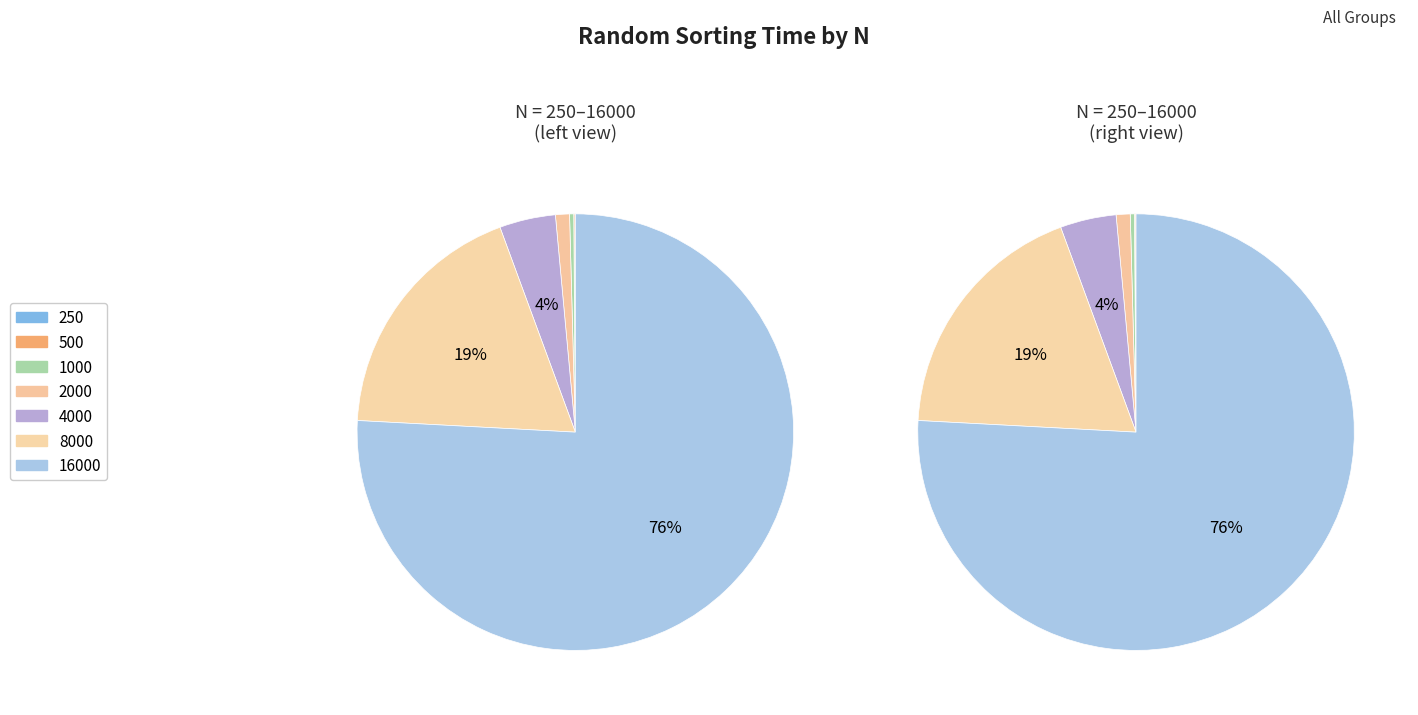

Is there a majority slice in this chart?

Yes